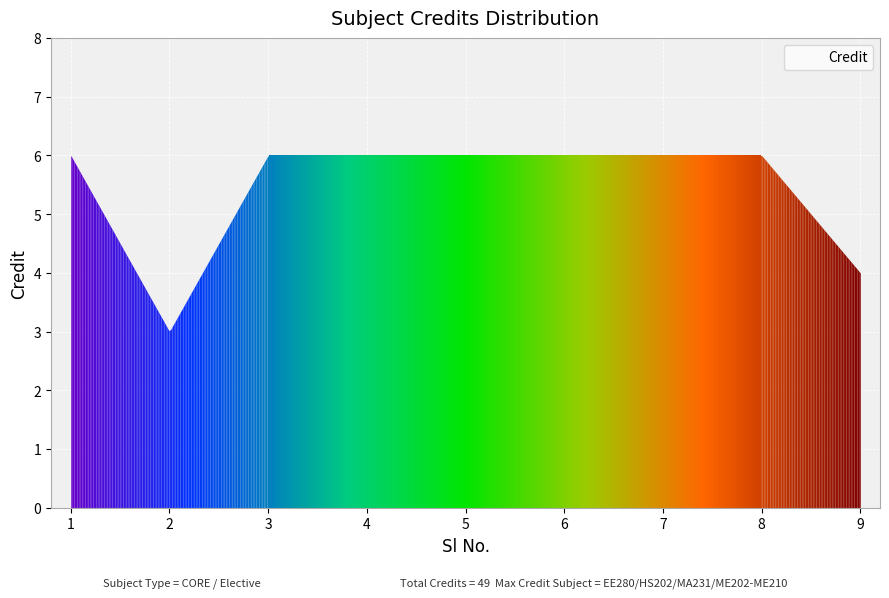

True or false: the data shows 3 at 2.

True